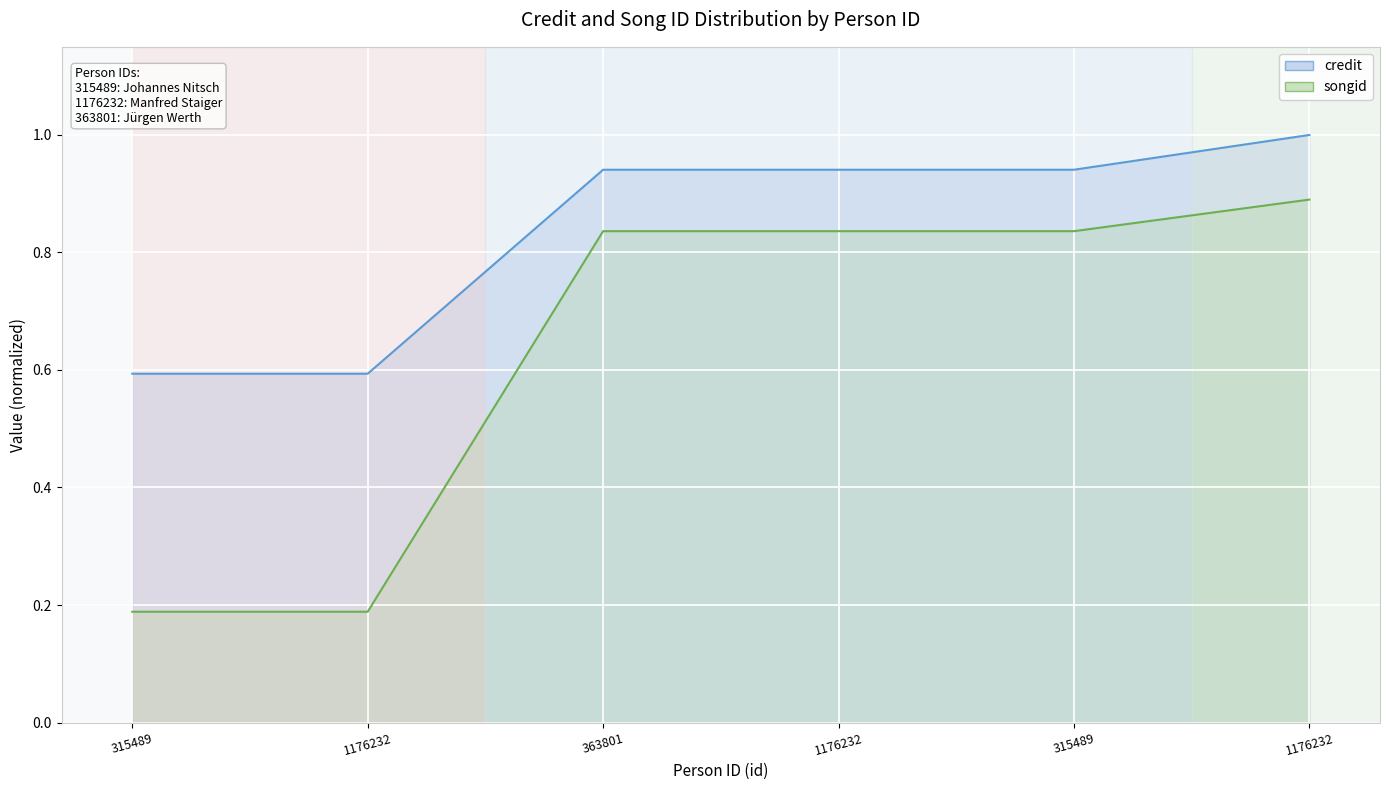

At which label does songid reach its minimum?

315489